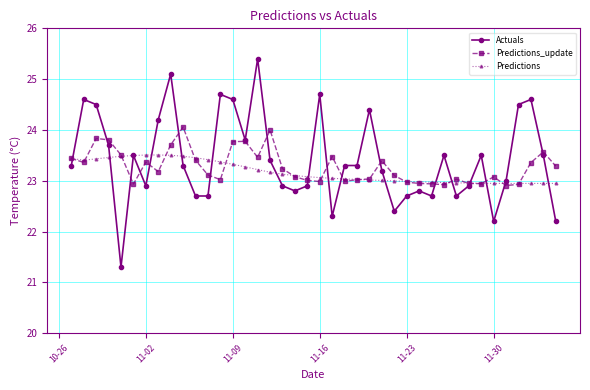

List the series in order of their peak value, lowest first.

Predictions, Predictions_update, Actuals